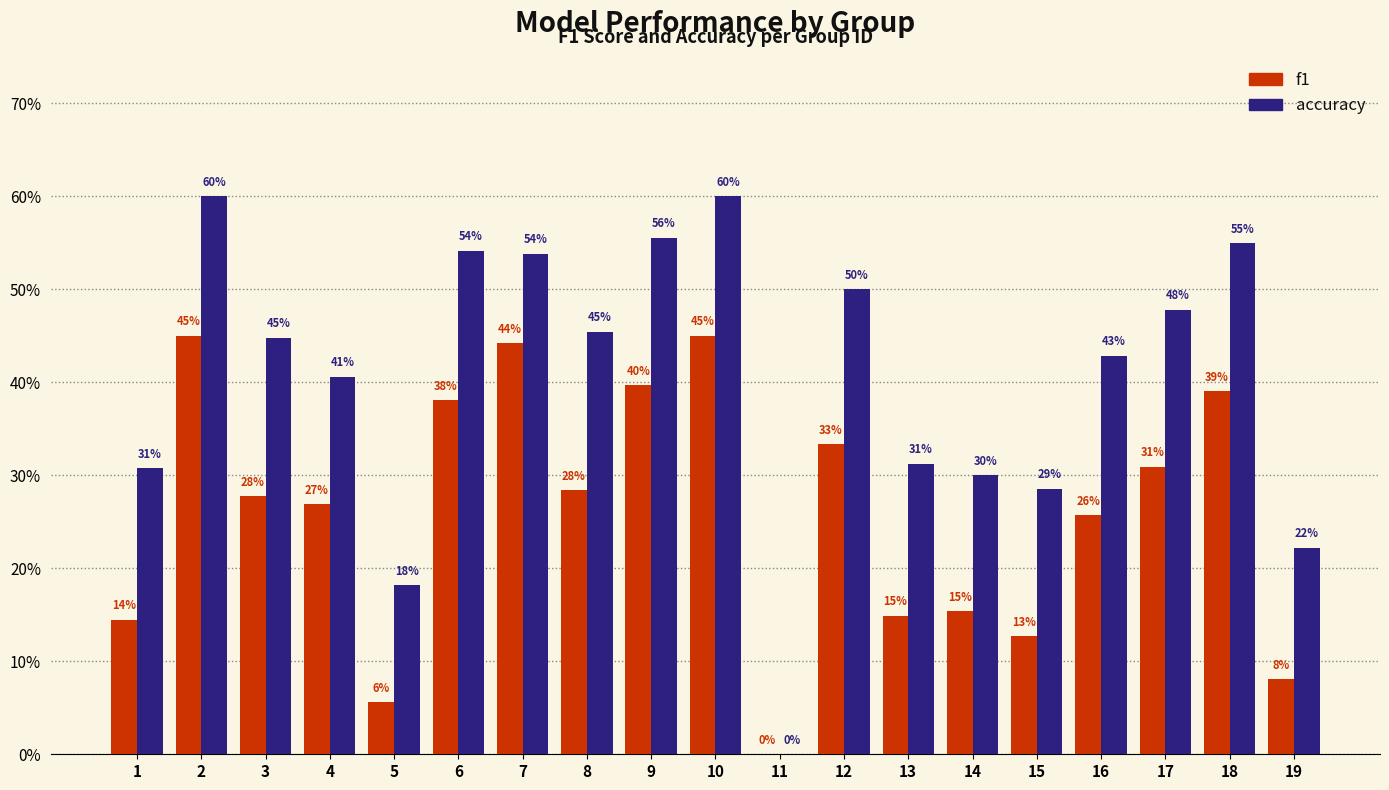

What is the difference between the accuracy values at 10 and 11?

0.6